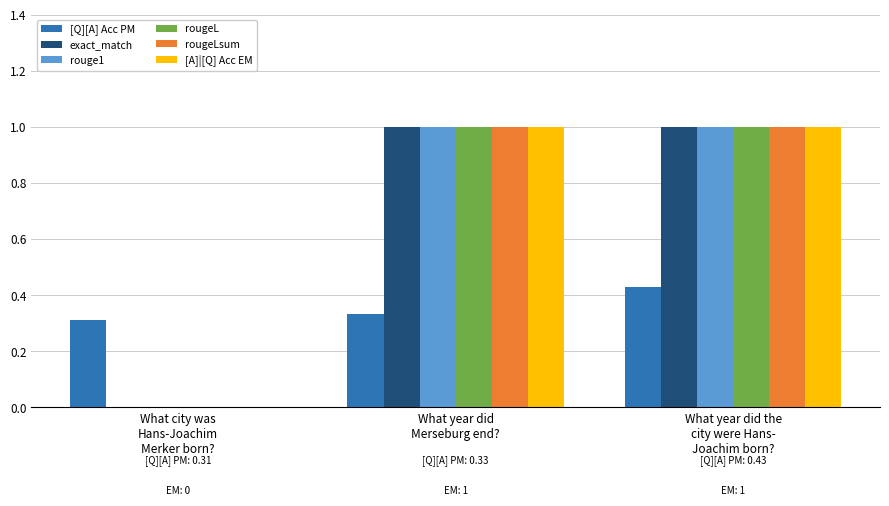

Is it true that [Q][A] Acc PM equals 0.2 at What year did the
city were Hans-
Joachim born??

False